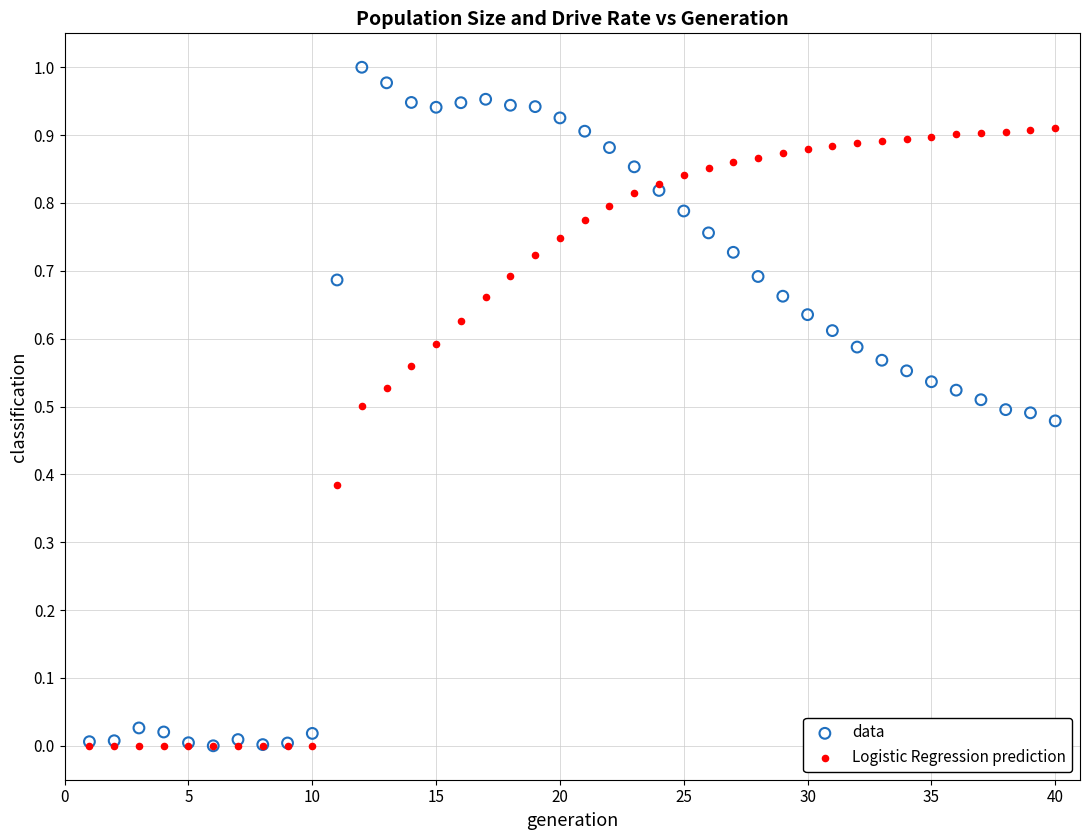

What are all the series names shown in the legend?

data, Logistic Regression prediction